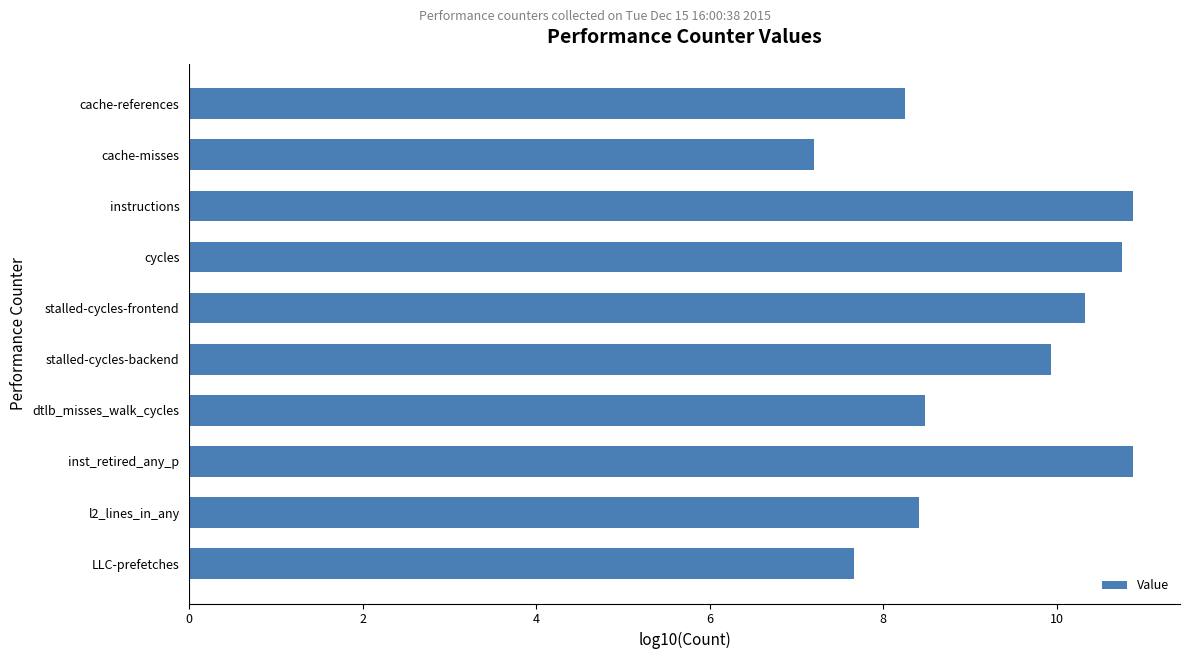

What is the minimum value shown in the chart?

7.2